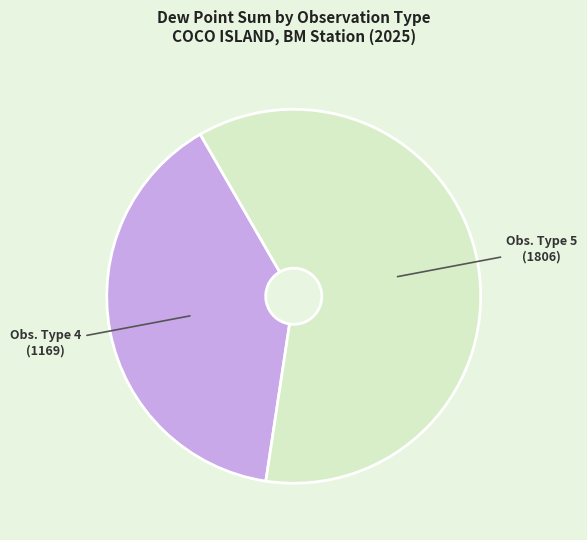

Is there any slice that represents more than half of the pie?

Yes